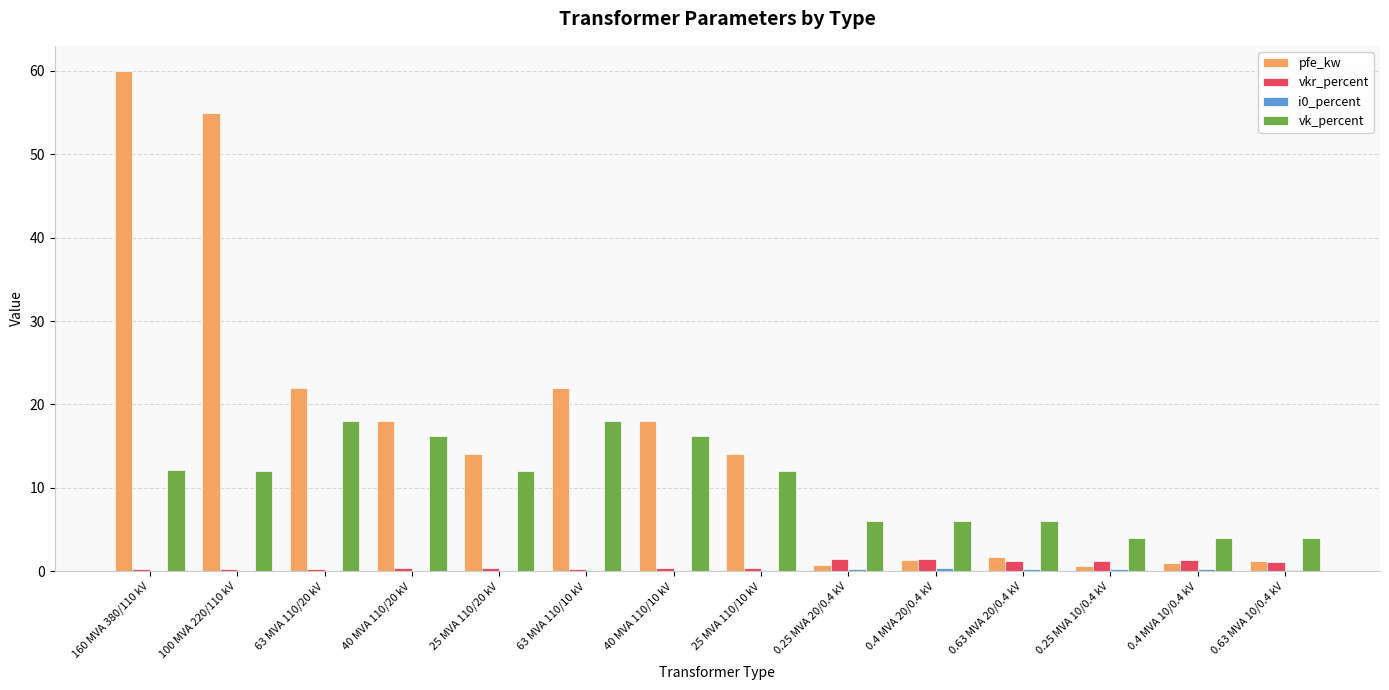

How many groups of bars are there?

14